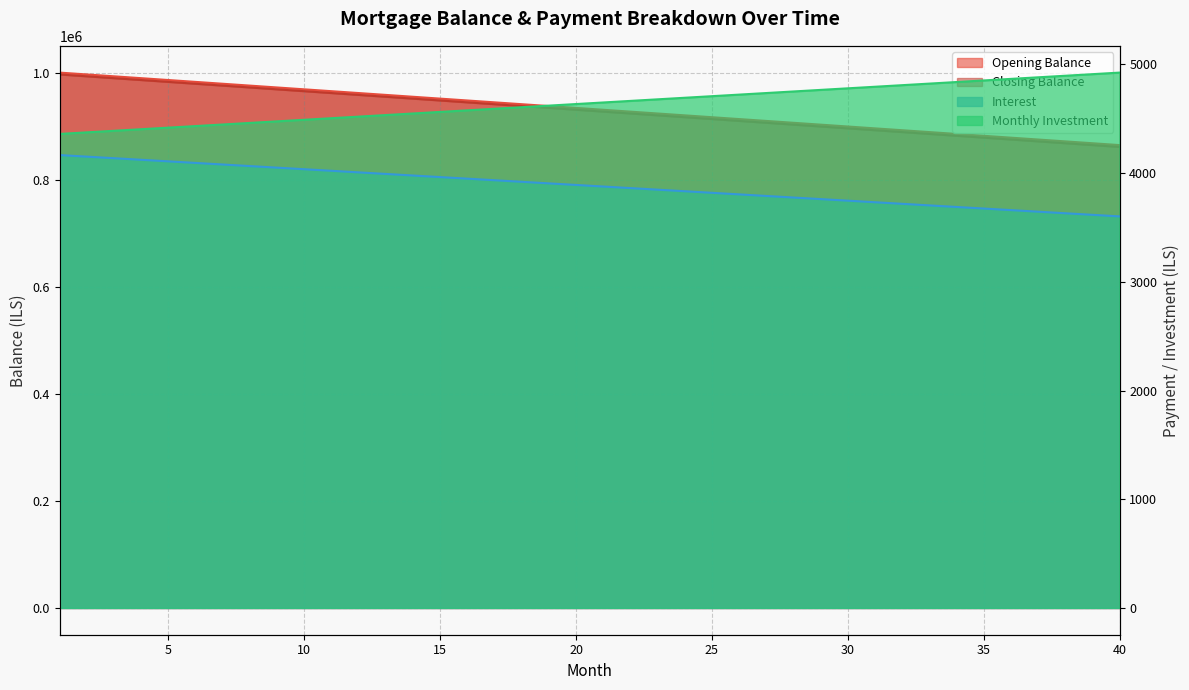

How many lines are shown in the chart?

4